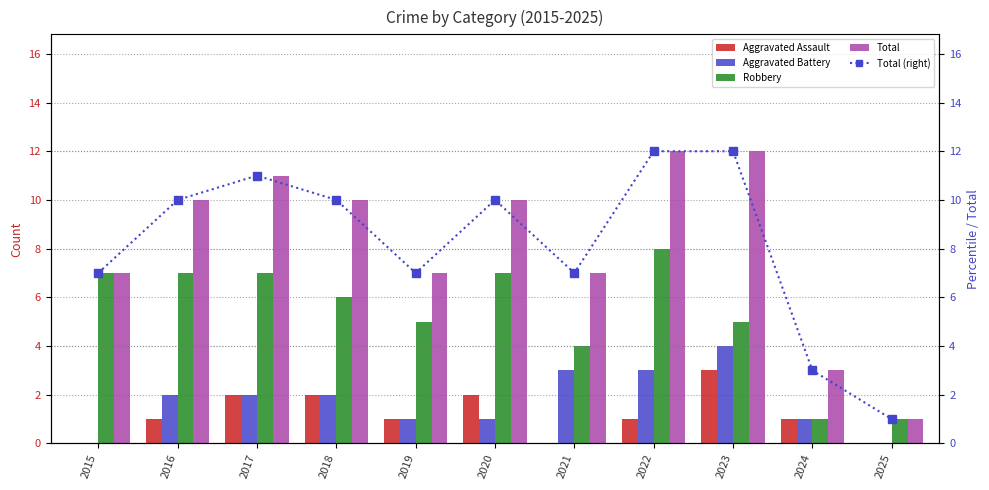

At 2021, list the series in order from largest to smallest.

Total, Total (right), Robbery, Aggravated Battery, Aggravated Assault